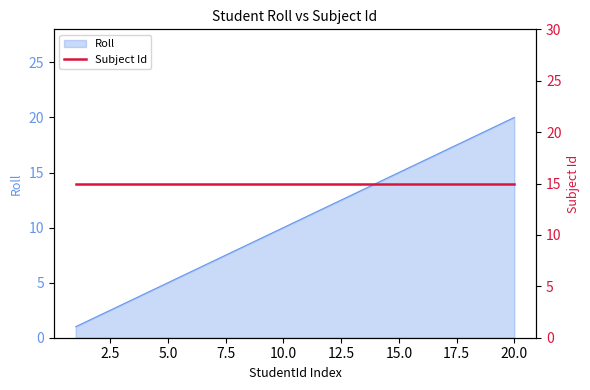

What is the difference between the second highest and minimum values?

18